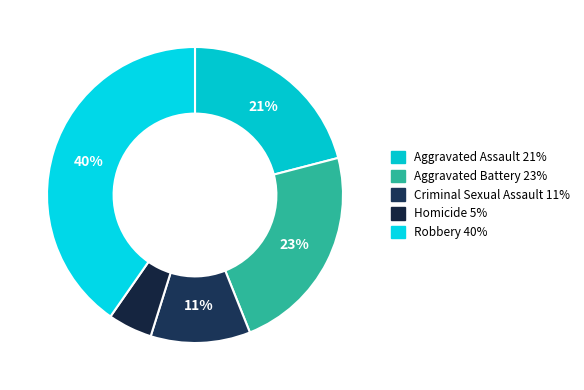

Count the number of slices in the pie.

5